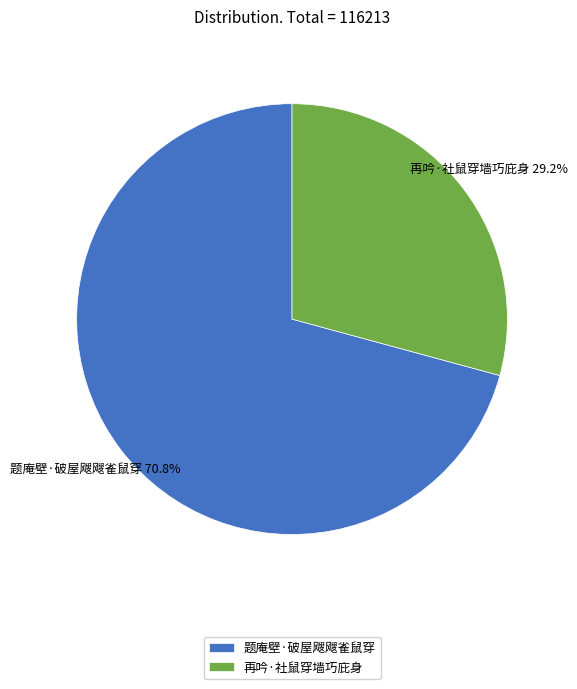

To the nearest percent, what percentage of the pie is 再吟·社鼠穿墙巧庇身?

29%